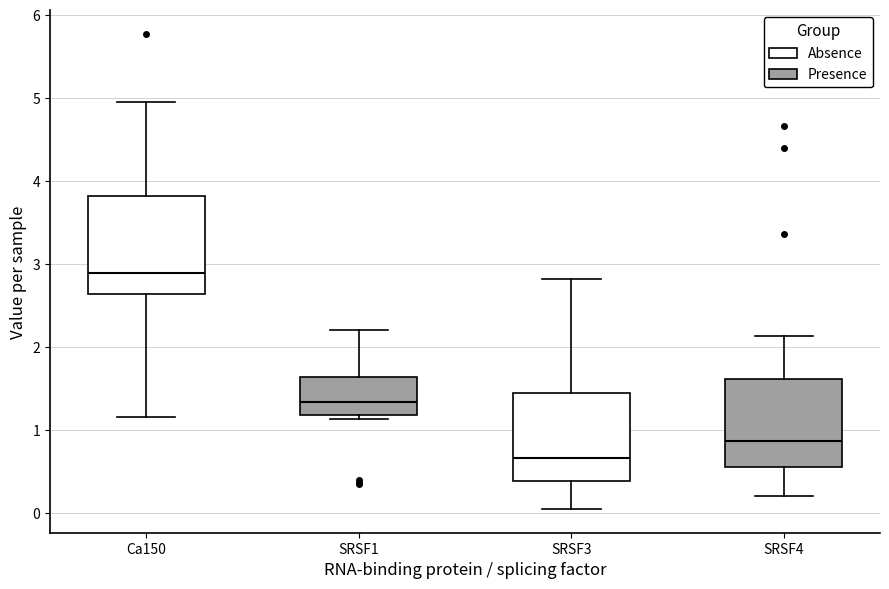

Where does the lower whisker of the box for SRSF4 end on the y-axis? The values are not printed on the chart, so give them approximately, as read against the axis.

0.2